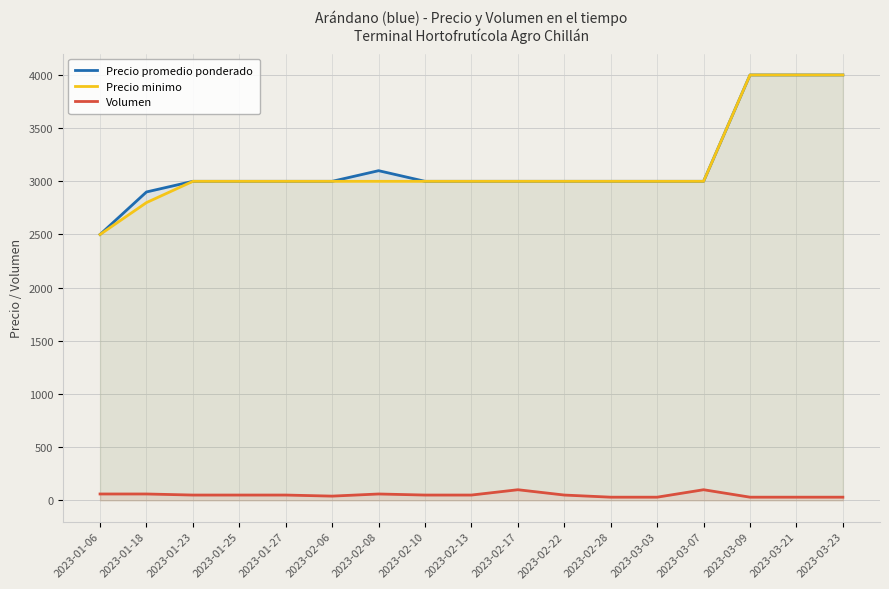

What is the minimum value shown in the chart?

30